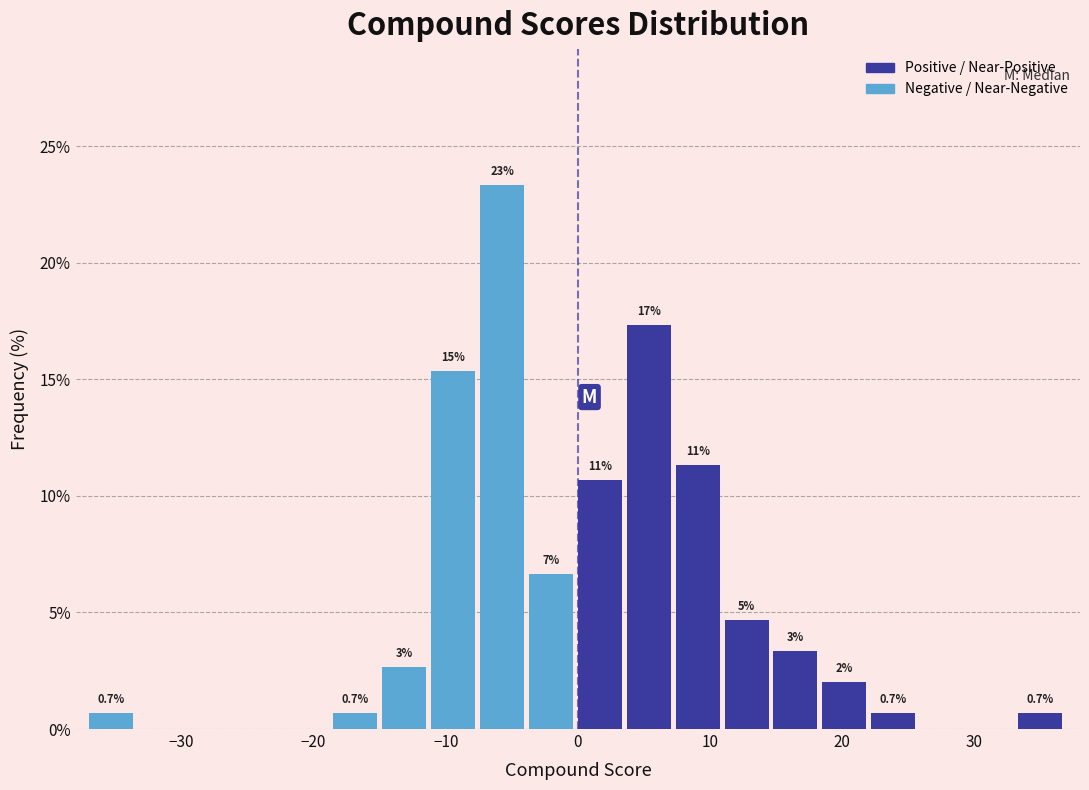

Read against the x-axis, roughly where is the centre of the tallest bar?

-6